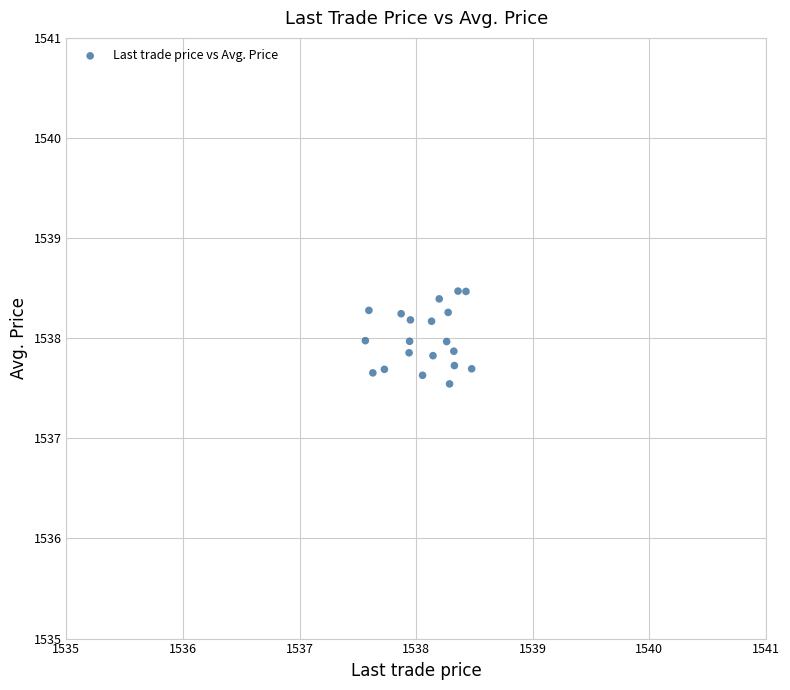

What is the range of X values (max minus min)?

0.9